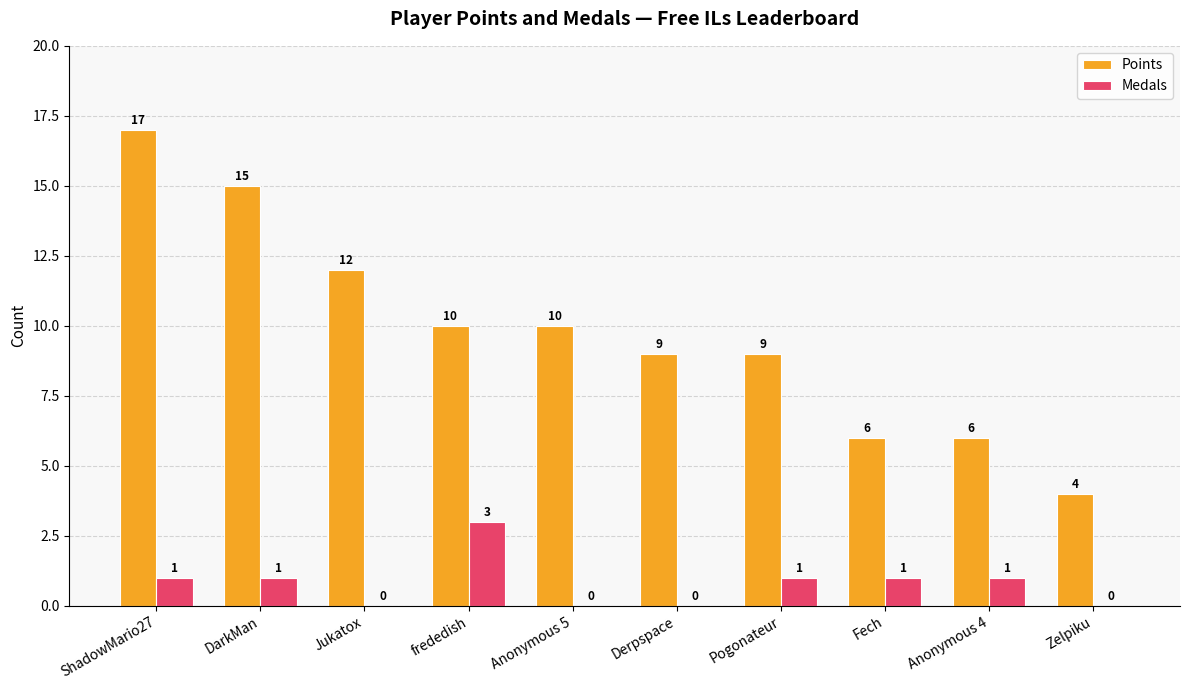

Reading right to left, extract all data points from this chart.

Points: Zelpiku=4	Anonymous 4=6	Fech=6	Pogonateur=9	Derpspace=9	Anonymous 5=10	frededish=10	Jukatox=12	DarkMan=15	ShadowMario27=17
Medals: Zelpiku=0	Anonymous 4=1	Fech=1	Pogonateur=1	Derpspace=0	Anonymous 5=0	frededish=3	Jukatox=0	DarkMan=1	ShadowMario27=1